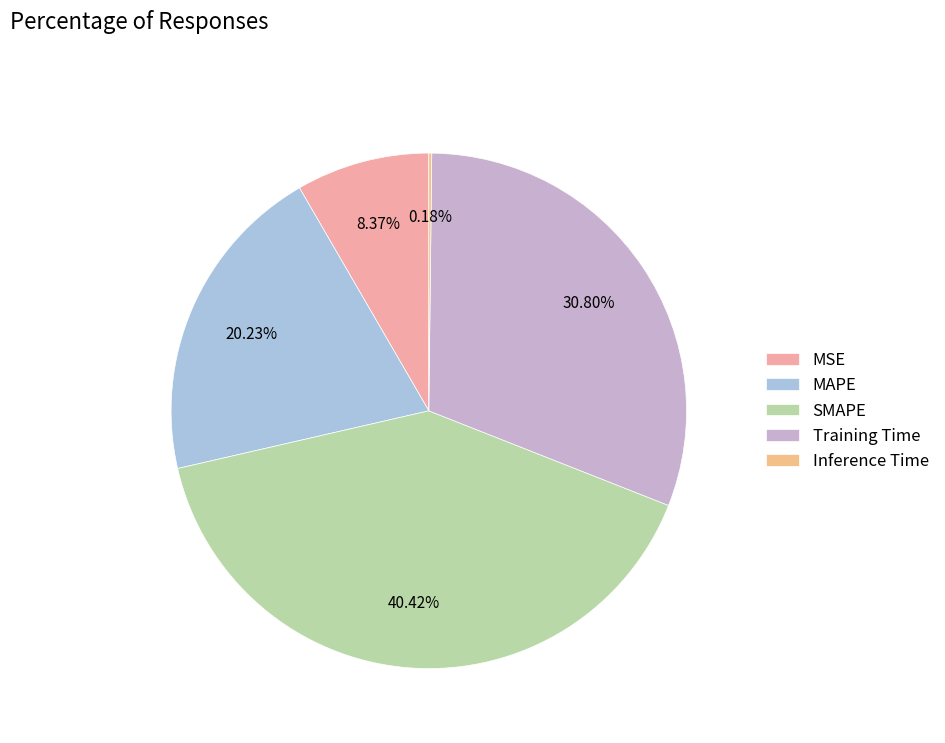

What percentage is the MSE slice, to the nearest percent?

8%